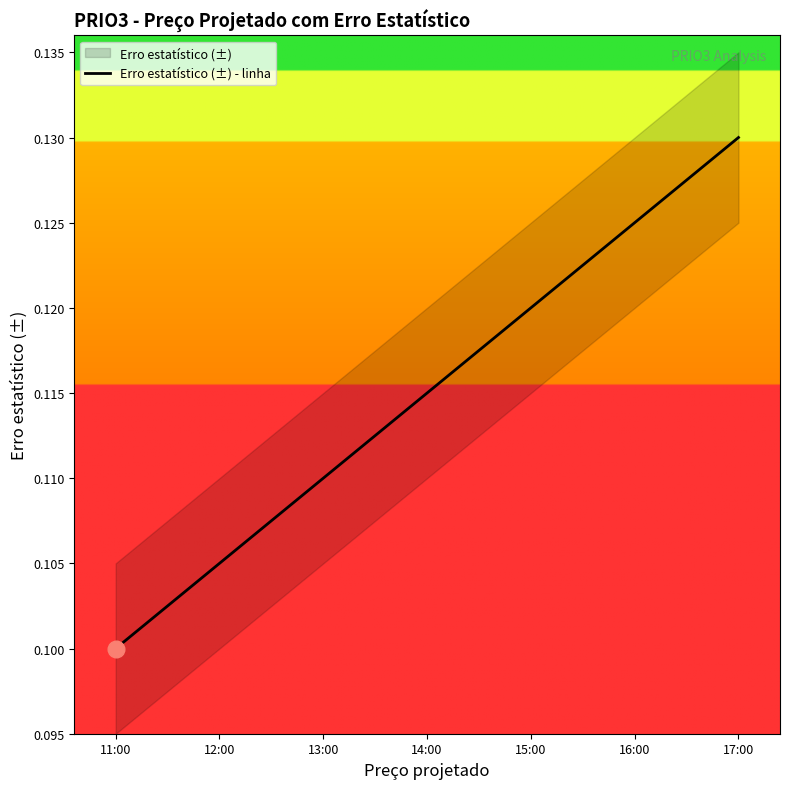

Is it true that the value at 13:00 is 0.1?

False